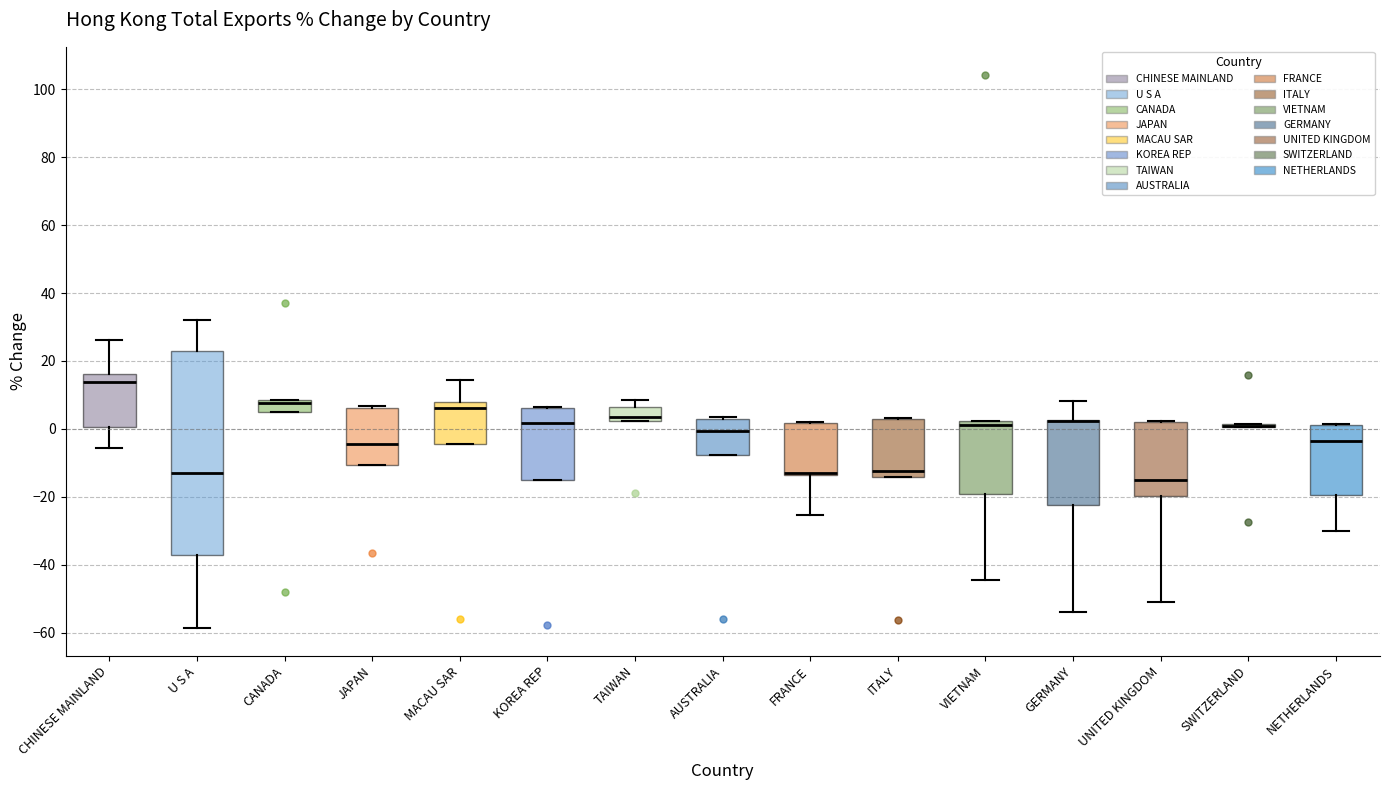

Reading left to right, read every box against the y-axis: the position of its median line, the range the box covers, and the ends of its whiskers. The values are not printed on the chart, so give them approximately, as read against the axis.

CHINESE MAINLAND: median 14, box 0 to 16, whiskers -6 to 26
U S A: median -12, box -38 to 24, whiskers -58 to 32
CANADA: median 8 (drawn on the box's upper edge), box 6 to 8, whiskers 6 to 8
JAPAN: median -4, box -10 to 6, whiskers -10 to 6
MACAU SAR: median 6, box -4 to 8, whiskers -4 to 14
KOREA REP: median 2, box -16 to 6, whiskers -16 to 6
TAIWAN: median 4, box 2 to 6, whiskers 2 to 8
AUSTRALIA: median 0, box -8 to 4, whiskers -8 to 4
FRANCE: median -12, box -14 to 2, whiskers -26 to 2
ITALY: median -12, box -14 to 2, whiskers -14 to 4
VIETNAM: median 2 (just below the box's upper edge), box -20 to 2, whiskers -44 to 2
GERMANY: median 2 (drawn on the box's upper edge), box -22 to 2, whiskers -54 to 8
UNITED KINGDOM: median -16, box -20 to 2, whiskers -52 to 2
SWITZERLAND: box collapsed to a line at 0, whiskers 0 to 2
NETHERLANDS: median -4, box -20 to 2, whiskers -30 to 2